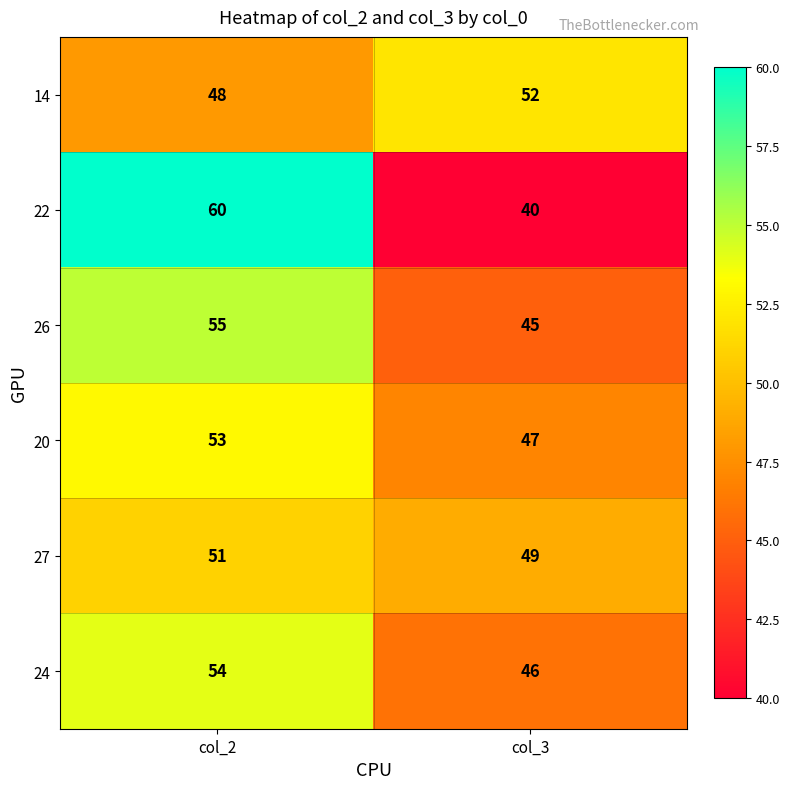

Is it true that 14 equals 10 at col_3?

False